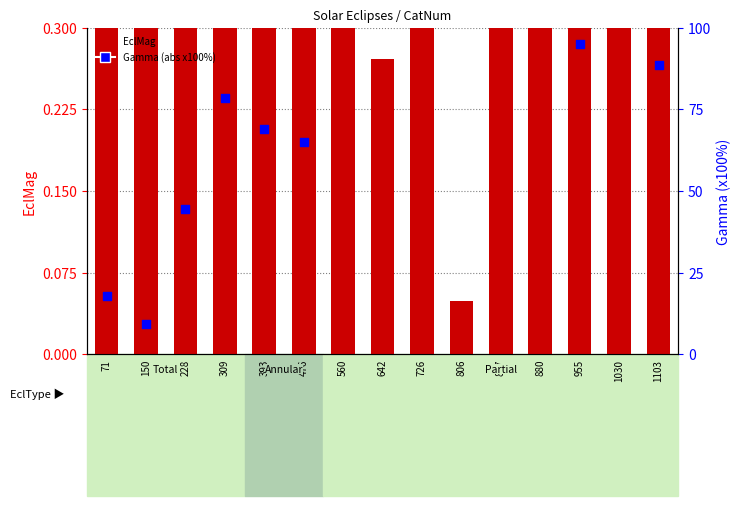

At how many categories does at least one series exceed 17?

14